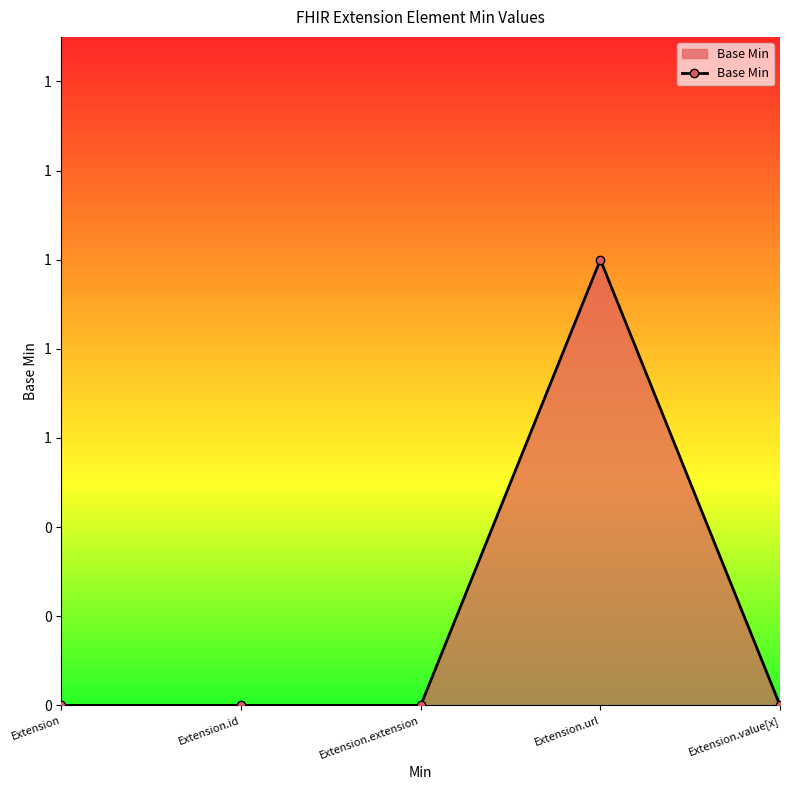

True or false: the data shows 0 at Extension.value[x].

True